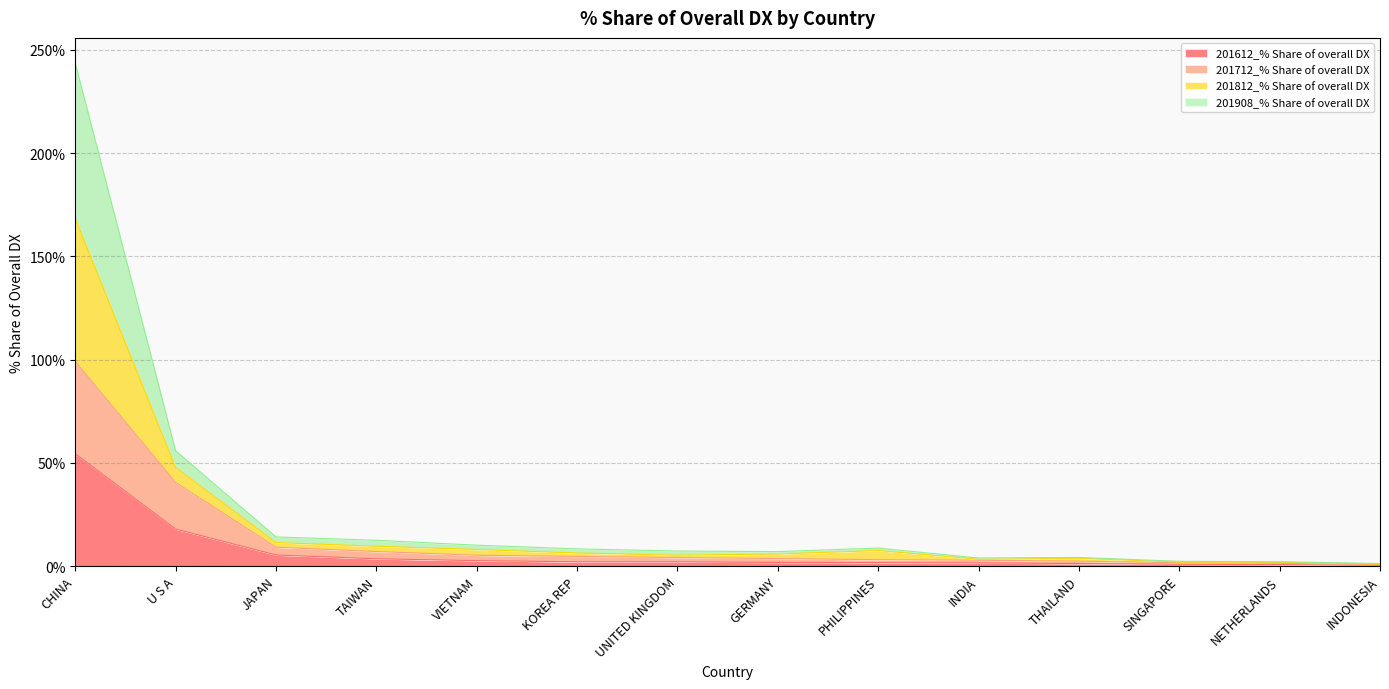

What is the maximum value for 201612_% Share of overall DX?

54.4